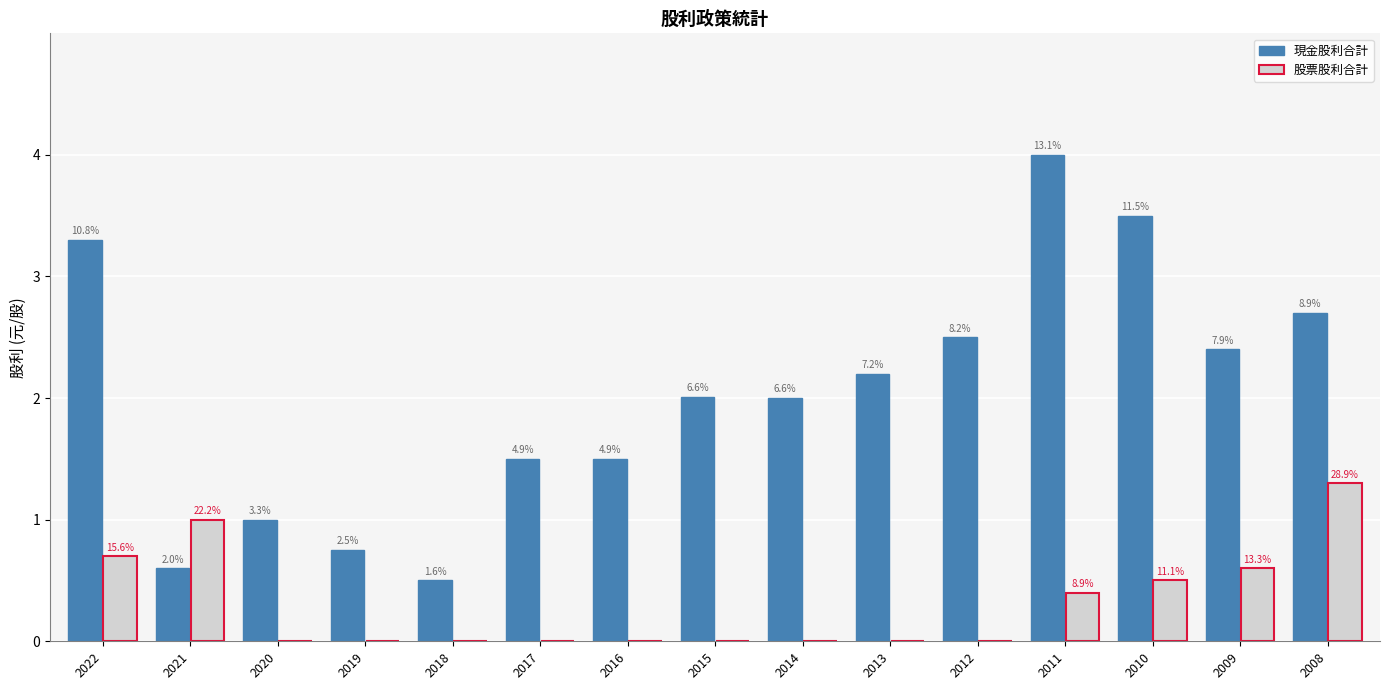

What is the difference between the 現金股利合計 values at 2021 and 2015?

1.4